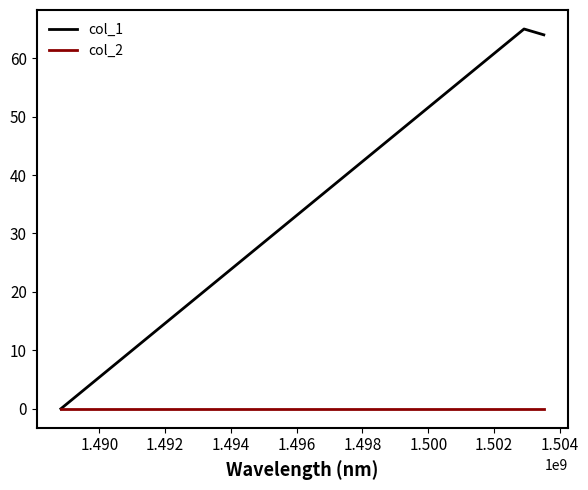

Which series has the largest total across all categories?

col_1